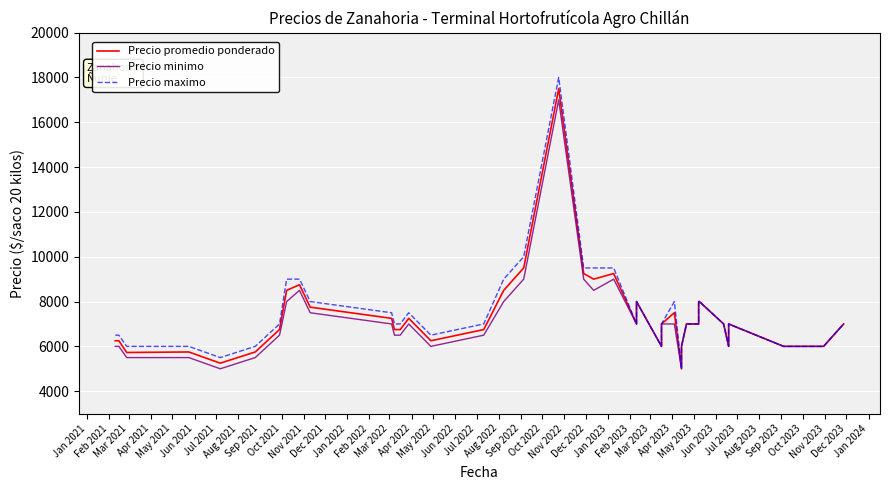

What is the maximum value for Precio promedio ponderado?

17500